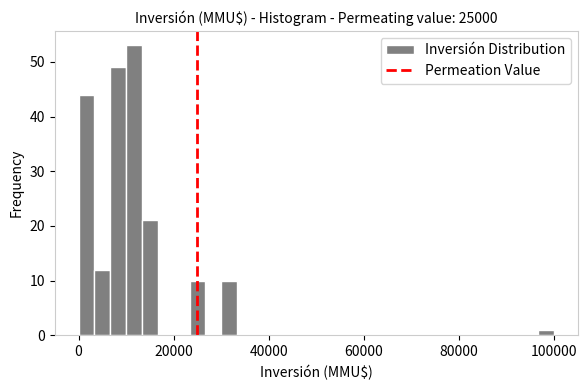

Around what value on the x-axis is the tallest bar? Give the approximate position of its centre, as read against the axis.

12000